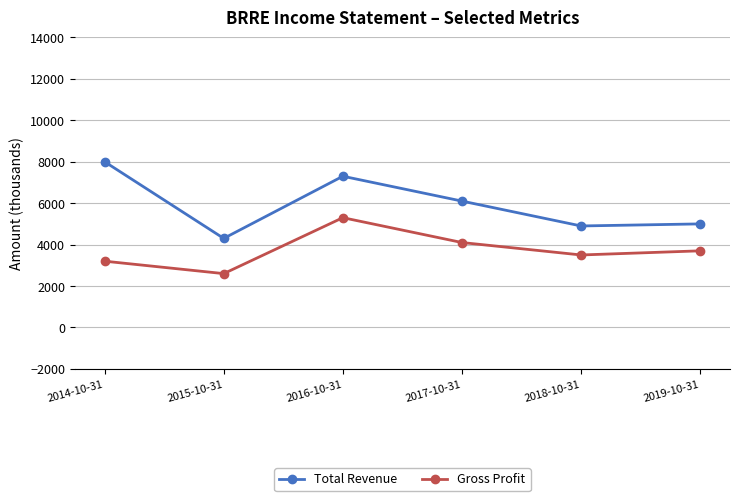

What position from the right is 2015-10-31?

5